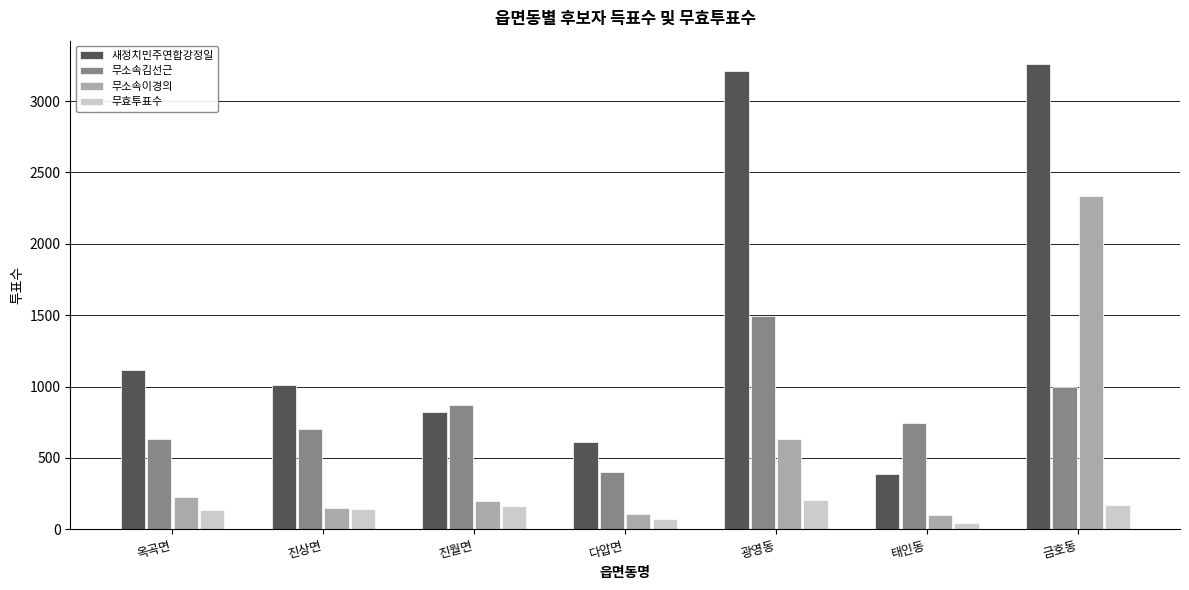

At 광영동, list the series in order from largest to smallest.

새정치민주연합강정일, 무소속김선근, 무소속이경의, 무효투표수